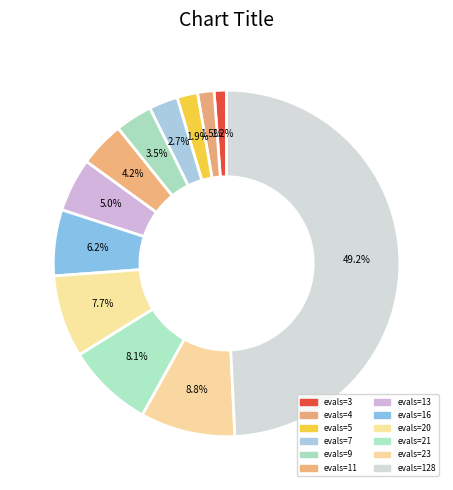

Rank the categories by value from lowest to highest.

evals=3, evals=4, evals=5, evals=7, evals=9, evals=11, evals=13, evals=16, evals=20, evals=21, evals=23, evals=128